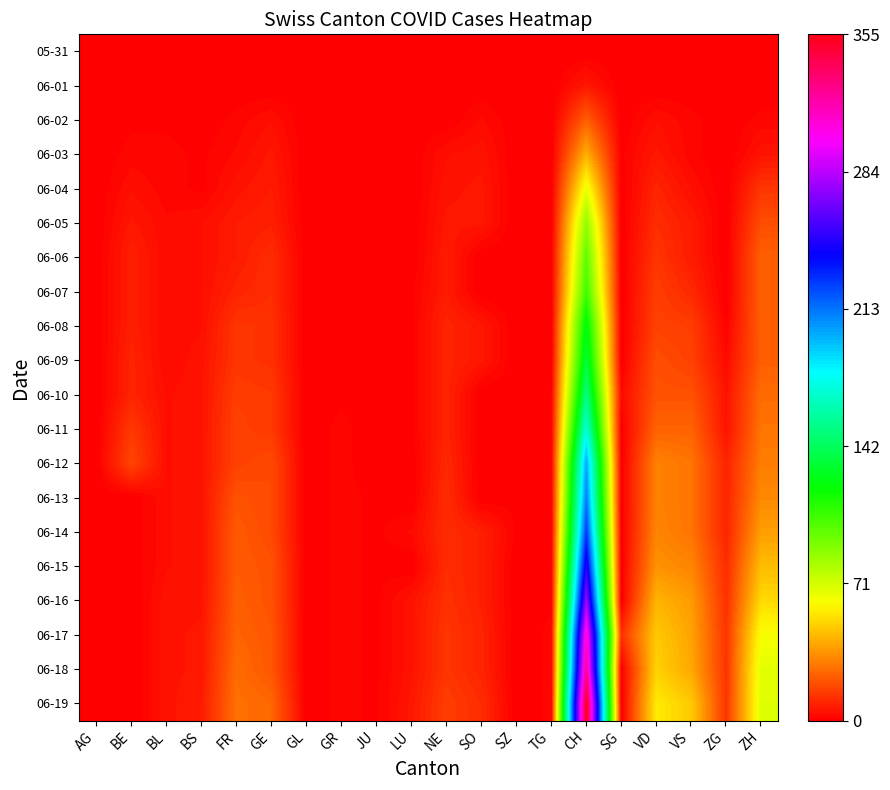

Reading left to right, what are all the values shown in this chart?

05-31: AG=0	BE=0	BL=0	BS=0	FR=0	GE=0	GL=0	GR=0	JU=0	LU=0	NE=0	SO=0	SZ=0	TG=0	CH=0	SG=0	VD=0	VS=0	ZG=0	ZH=0
06-01: AG=0	BE=1	BL=0	BS=0	FR=0	GE=0	GL=0	GR=0	JU=0	LU=1	NE=0	SO=0	SZ=0	TG=0	CH=6	SG=0	VD=0	VS=0	ZG=0	ZH=0
06-02: AG=0	BE=1	BL=1	BS=0	FR=2	GE=4	GL=0	GR=0	JU=0	LU=1	NE=0	SO=3	SZ=0	TG=0	CH=23	SG=0	VD=4	VS=2	ZG=0	ZH=2
06-03: AG=0	BE=2	BL=2	BS=1	FR=3	GE=6	GL=0	GR=1	JU=0	LU=0	NE=4	SO=5	SZ=0	TG=0	CH=42	SG=1	VD=6	VS=2	ZG=0	ZH=5
06-04: AG=0	BE=4	BL=2	BS=1	FR=5	GE=7	GL=0	GR=1	JU=0	LU=0	NE=5	SO=6	SZ=0	TG=0	CH=65	SG=0	VD=9	VS=4	ZG=0	ZH=13
06-05: AG=0	BE=6	BL=3	BS=4	FR=7	GE=8	GL=0	GR=1	JU=0	LU=0	NE=6	SO=6	SZ=0	TG=0	CH=86	SG=0	VD=11	VS=7	ZG=0	ZH=19
06-06: AG=0	BE=8	BL=3	BS=4	FR=7	GE=11	GL=0	GR=1	JU=0	LU=0	NE=7	SO=0	SZ=0	TG=0	CH=98	SG=0	VD=13	VS=7	ZG=0	ZH=23
06-07: AG=0	BE=8	BL=3	BS=4	FR=9	GE=11	GL=0	GR=1	JU=0	LU=1	NE=7	SO=0	SZ=0	TG=0	CH=106	SG=0	VD=15	VS=10	ZG=0	ZH=23
06-08: AG=0	BE=8	BL=3	BS=4	FR=13	GE=12	GL=0	GR=1	JU=0	LU=1	NE=9	SO=6	SZ=0	TG=0	CH=124	SG=0	VD=16	VS=15	ZG=1	ZH=23
06-09: AG=0	BE=9	BL=3	BS=5	FR=13	GE=12	GL=0	GR=1	JU=0	LU=1	NE=9	SO=6	SZ=0	TG=0	CH=134	SG=0	VD=19	VS=16	ZG=3	ZH=23
06-10: AG=0	BE=9	BL=4	BS=5	FR=15	GE=14	GL=0	GR=1	JU=0	LU=1	NE=9	SO=0	SZ=0	TG=1	CH=151	SG=3	VD=20	VS=20	ZG=5	ZH=26
06-11: AG=0	BE=14	BL=4	BS=5	FR=16	GE=14	GL=0	GR=2	JU=0	LU=1	NE=9	SO=0	SZ=1	TG=1	CH=173	SG=0	VD=24	VS=24	ZG=5	ZH=28
06-12: AG=0	BE=17	BL=4	BS=5	FR=16	GE=18	GL=0	GR=2	JU=0	LU=0	NE=10	SO=0	SZ=1	TG=1	CH=201	SG=0	VD=31	VS=28	ZG=9	ZH=30
06-13: AG=0	BE=0	BL=4	BS=5	FR=20	GE=18	GL=0	GR=2	JU=1	LU=0	NE=11	SO=0	SZ=1	TG=1	CH=211	SG=0	VD=31	VS=28	ZG=9	ZH=33
06-14: AG=0	BE=0	BL=4	BS=5	FR=22	GE=18	GL=0	GR=2	JU=1	LU=3	NE=11	SO=8	SZ=1	TG=1	CH=227	SG=0	VD=32	VS=28	ZG=9	ZH=38
06-15: AG=0	BE=0	BL=4	BS=5	FR=22	GE=20	GL=0	GR=2	JU=1	LU=0	NE=11	SO=8	SZ=0	TG=1	CH=250	SG=0	VD=35	VS=32	ZG=11	ZH=45
06-16: AG=0	BE=0	BL=5	BS=5	FR=23	GE=20	GL=0	GR=2	JU=1	LU=5	NE=12	SO=8	SZ=0	TG=1	CH=277	SG=0	VD=43	VS=37	ZG=12	ZH=52
06-17: AG=0	BE=0	BL=5	BS=6	FR=24	GE=21	GL=0	GR=2	JU=1	LU=5	NE=13	SO=9	SZ=0	TG=2	CH=312	SG=12	VD=48	VS=39	ZG=13	ZH=62
06-18: AG=0	BE=0	BL=5	BS=6	FR=26	GE=21	GL=0	GR=2	JU=1	LU=5	NE=13	SO=9	SZ=0	TG=2	CH=326	SG=0	VD=50	VS=40	ZG=13	ZH=67
06-19: AG=0	BE=0	BL=5	BS=7	FR=27	GE=25	GL=0	GR=2	JU=1	LU=6	NE=15	SO=11	SZ=0	TG=2	CH=355	SG=0	VD=56	VS=48	ZG=13	ZH=68